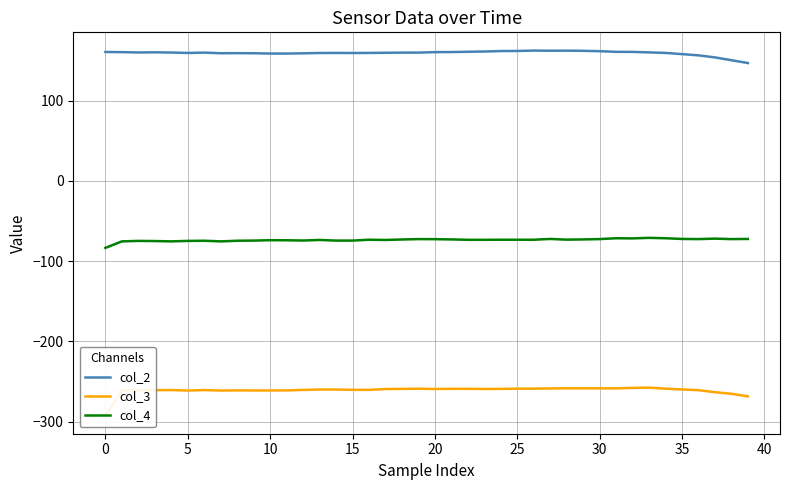

True or false: col_2 and col_4 cross at least once.

False